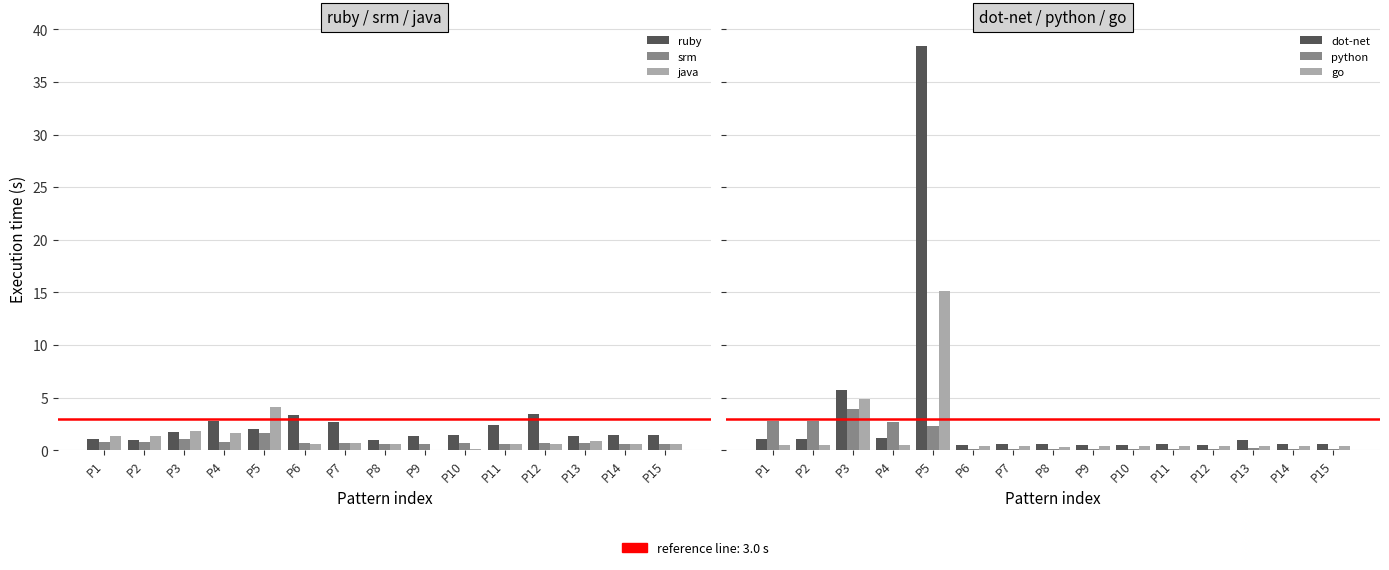

The value of ruby at P1 is 0.6. True or false?

False